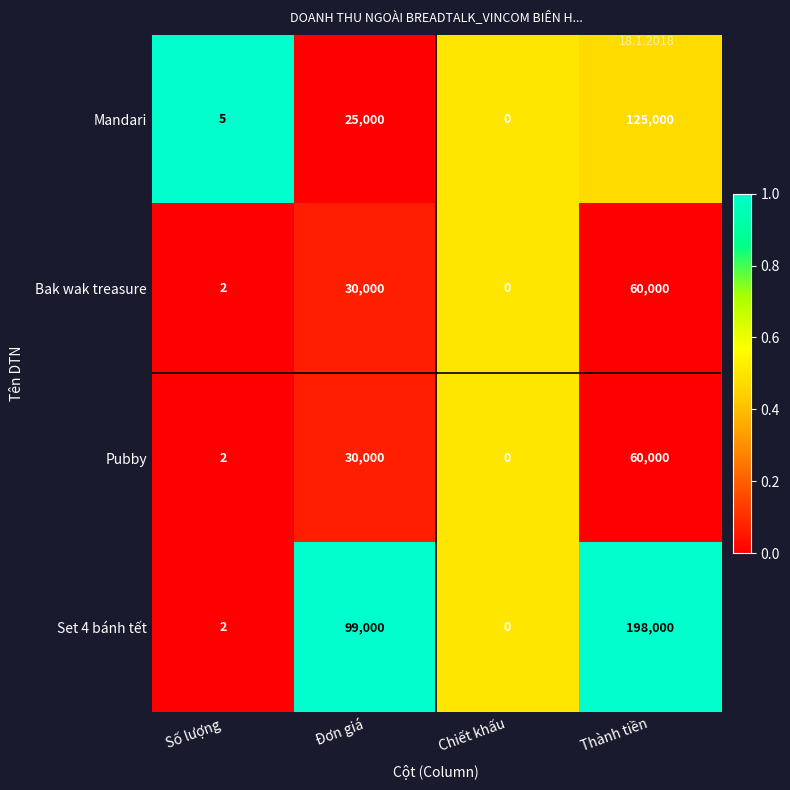

What is the difference between the highest and lowest values at Đơn giá?

74000